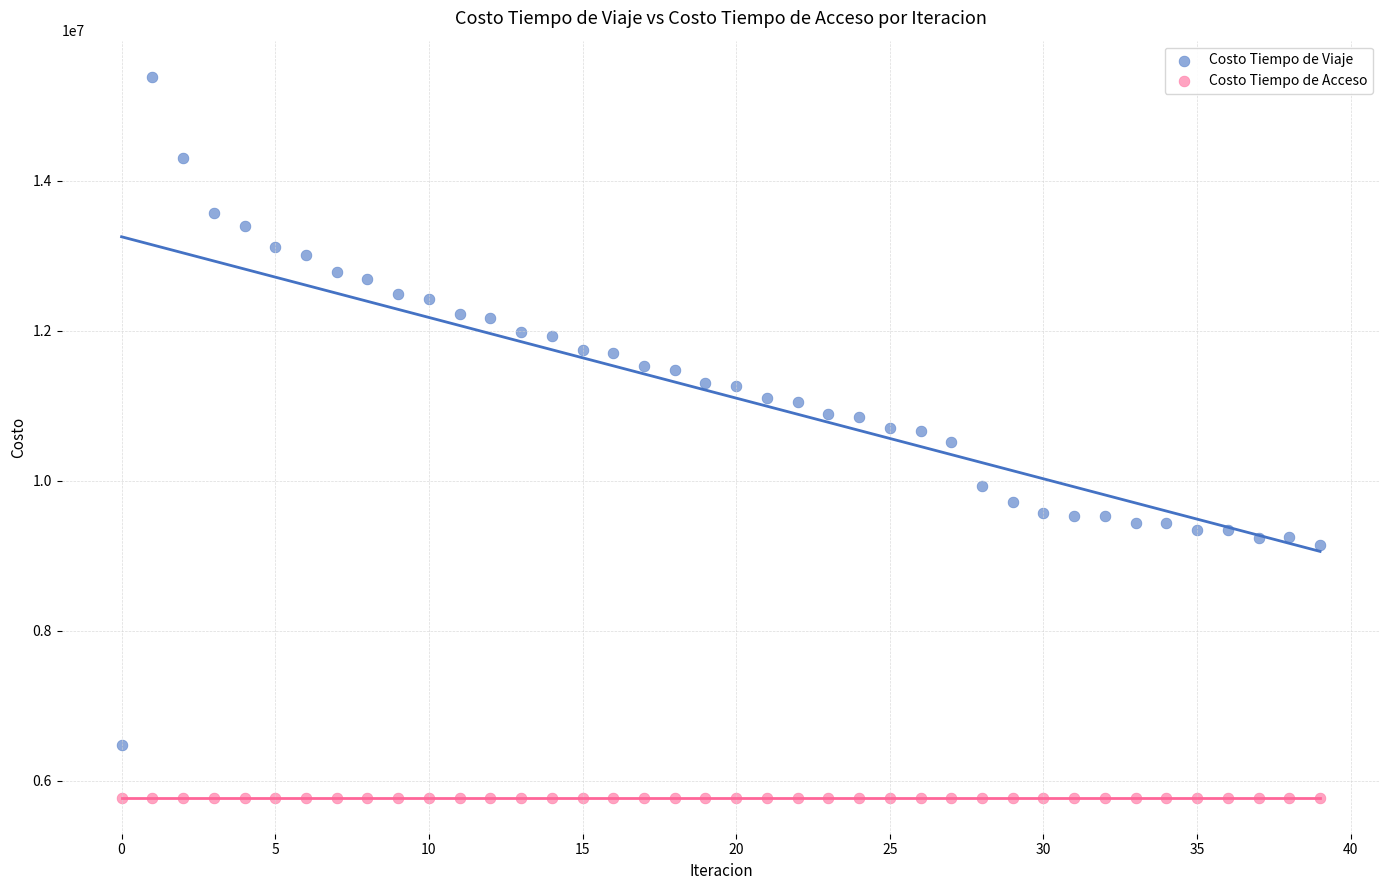

Which series contains the lowest Y value?

Costo Tiempo de Acceso